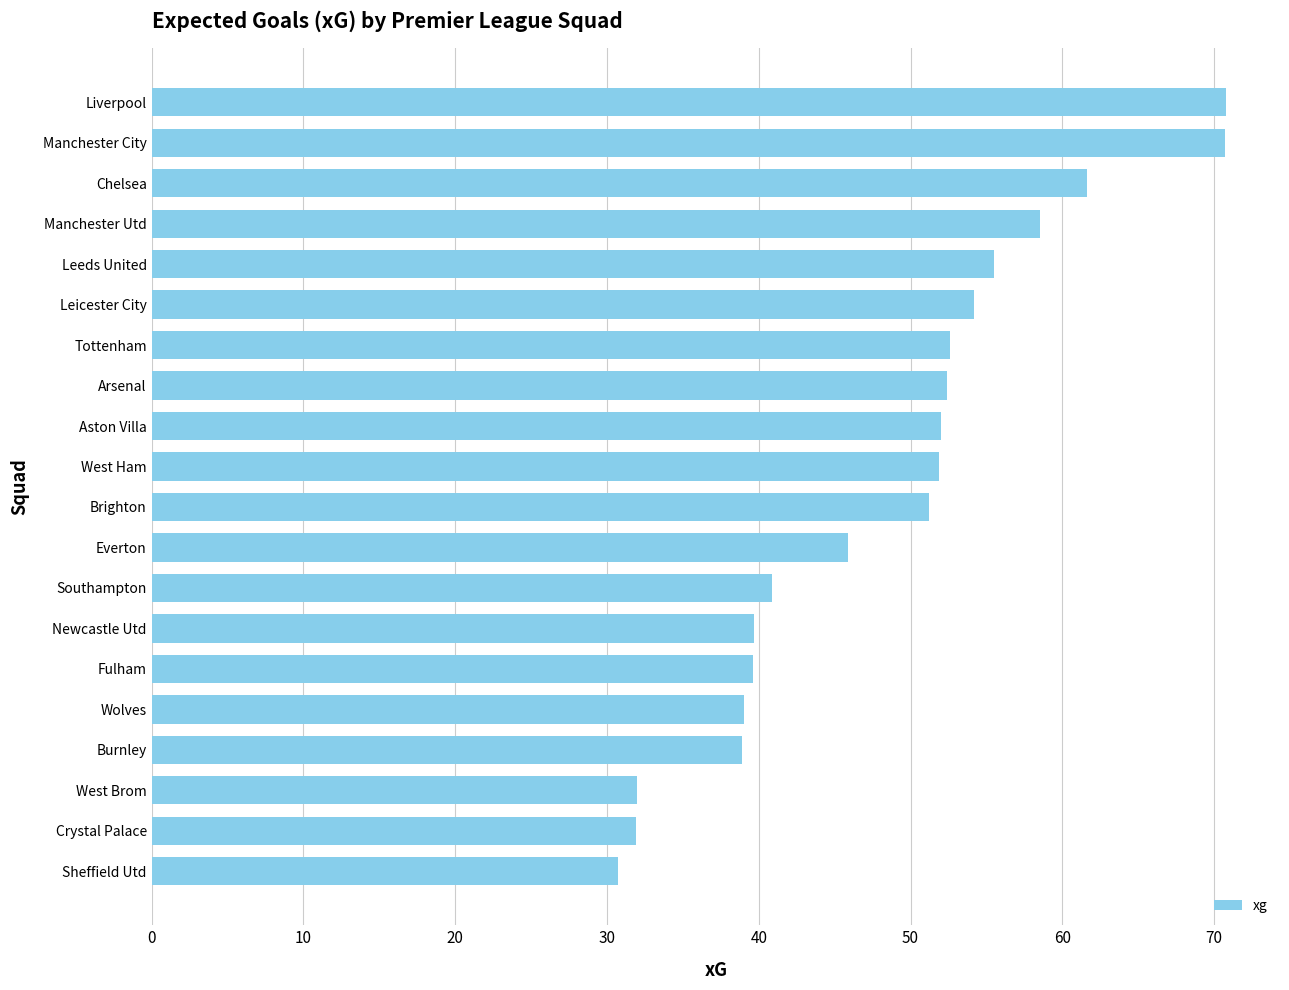

What is the minimum value shown in the chart?

30.7